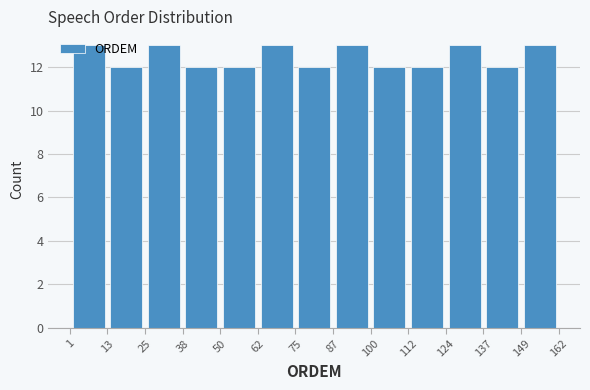

Reading left to right, list every bar in this chart as the range it spans on the x-axis followed by its height. The values are not printed on the chart, so give them approximately, as read against the axis.

1 to 13: 13
13 to 25: 12
25 to 38: 13
38 to 50: 12
50 to 62: 12
62 to 75: 13
75 to 87: 12
87 to 100: 13
100 to 112: 12
112 to 124: 12
124 to 137: 13
137 to 149: 12
149 to 162: 13